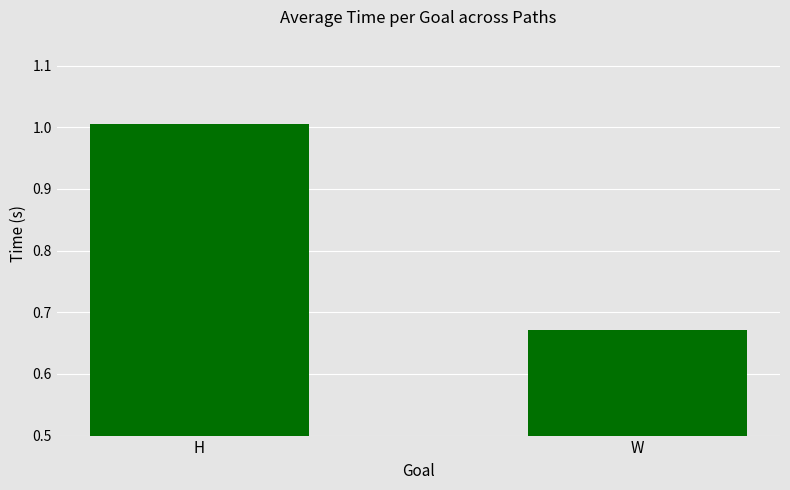

What is the sum of all values?

1.7